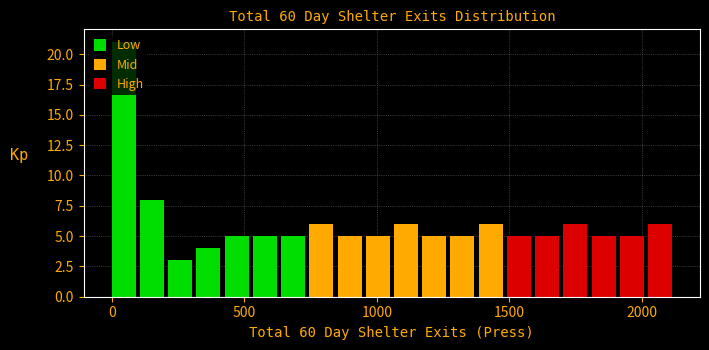

Read against the x-axis, roughly where is the centre of the tallest bar?

50